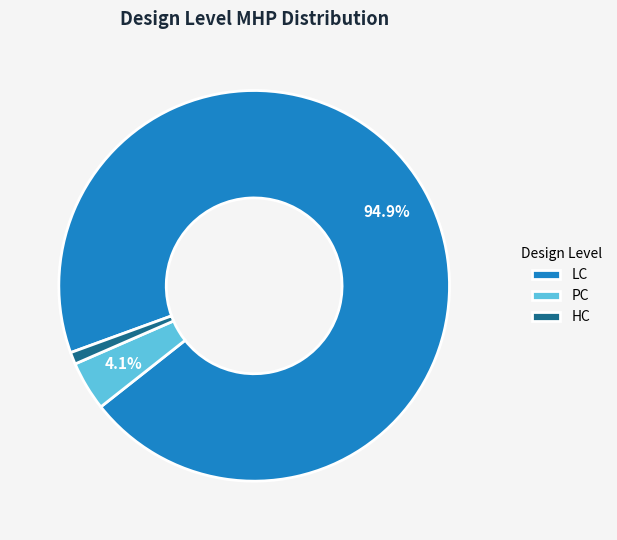

Which slice is the smallest?

HC